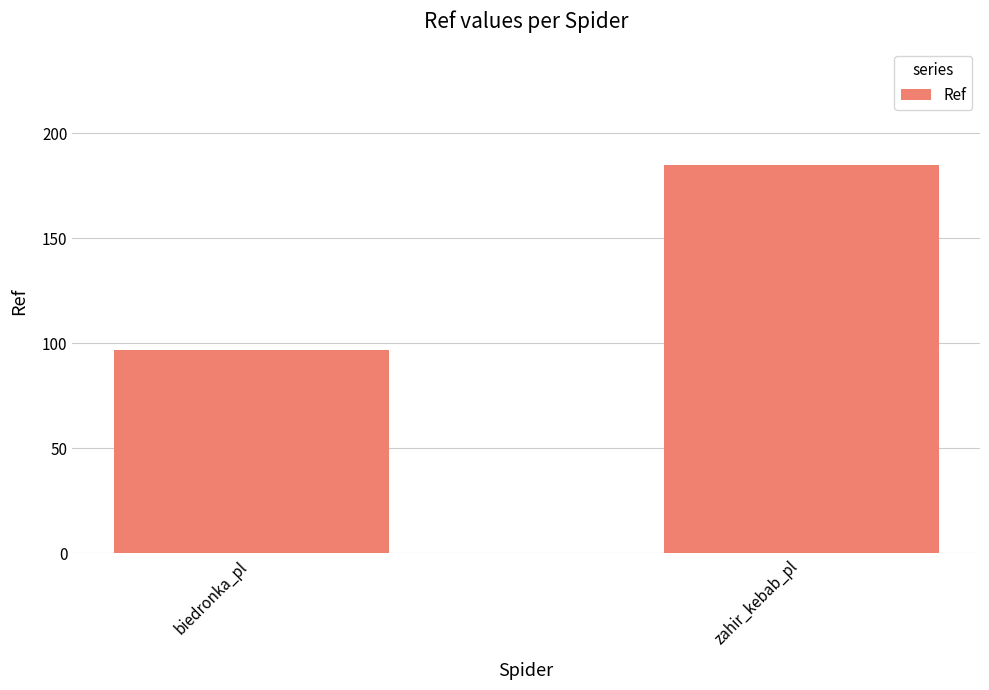

True or false: the data shows 185 at zahir_kebab_pl.

True